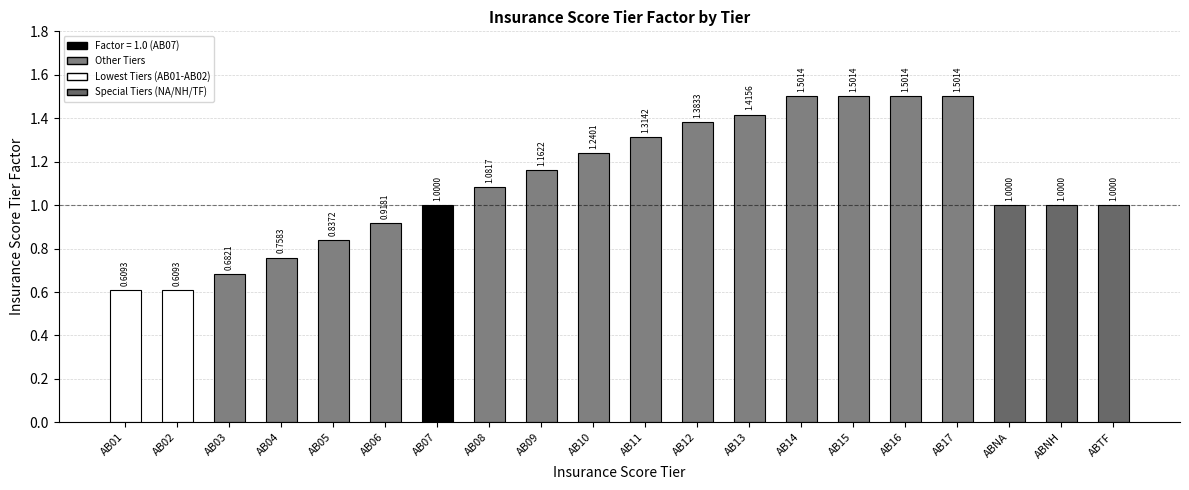

How many data points are less than 1?

6